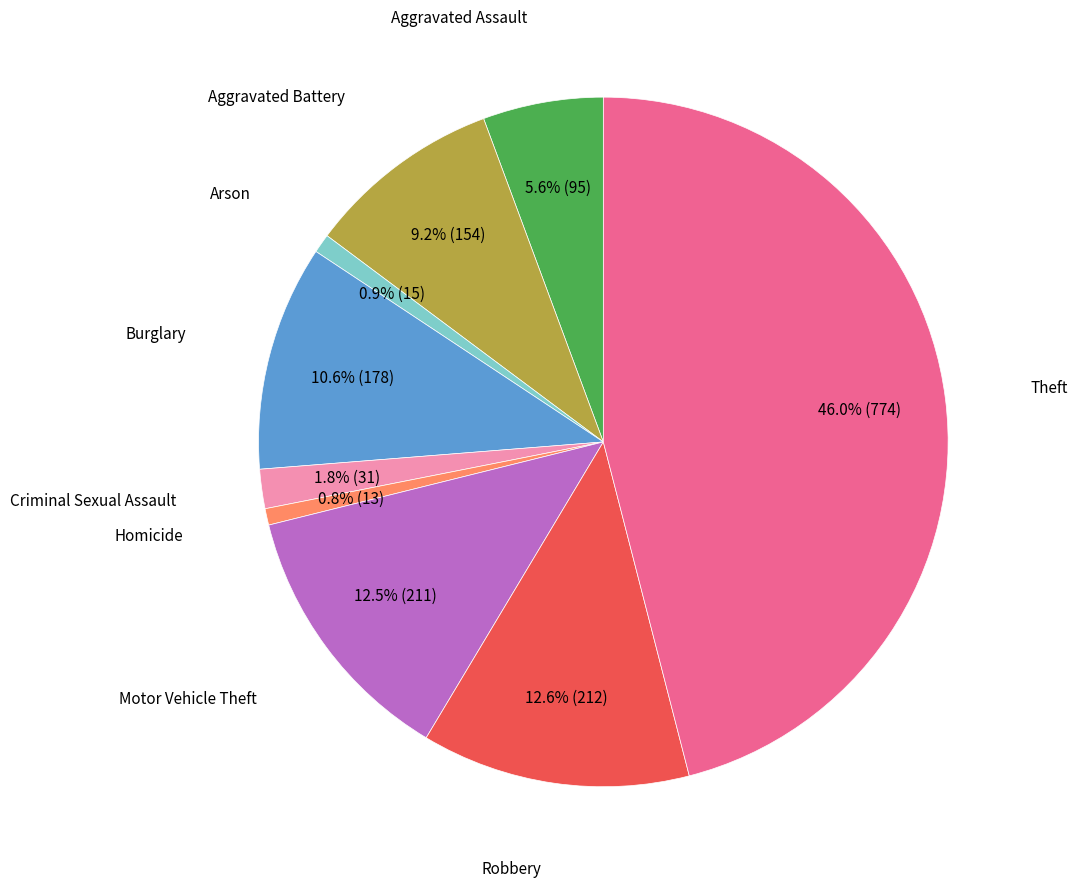

Does any single category account for the majority?

No